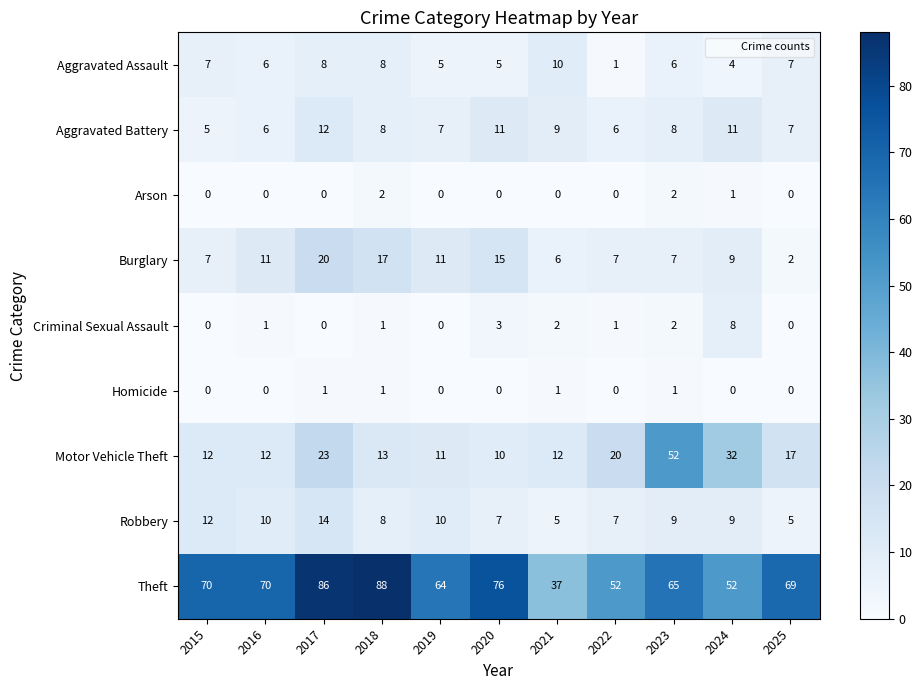

At which label is Motor Vehicle Theft closest to 31?

2024